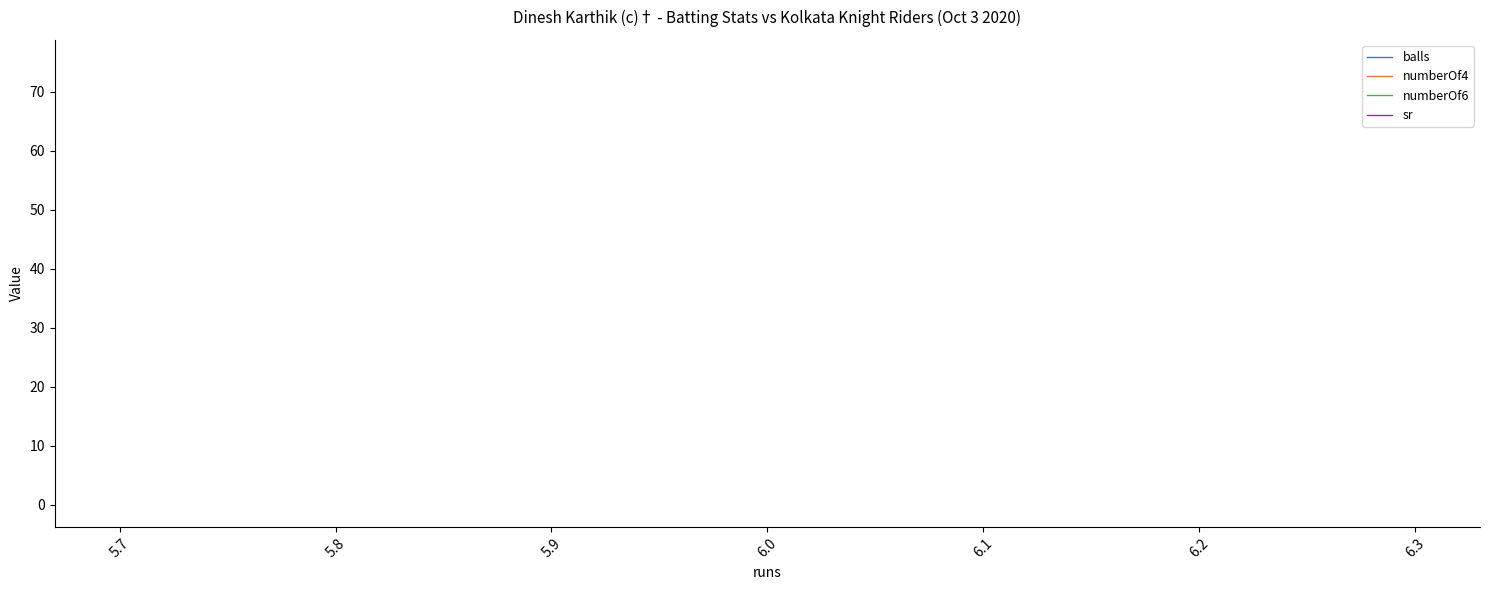

Which series has the widest spread of values?

balls